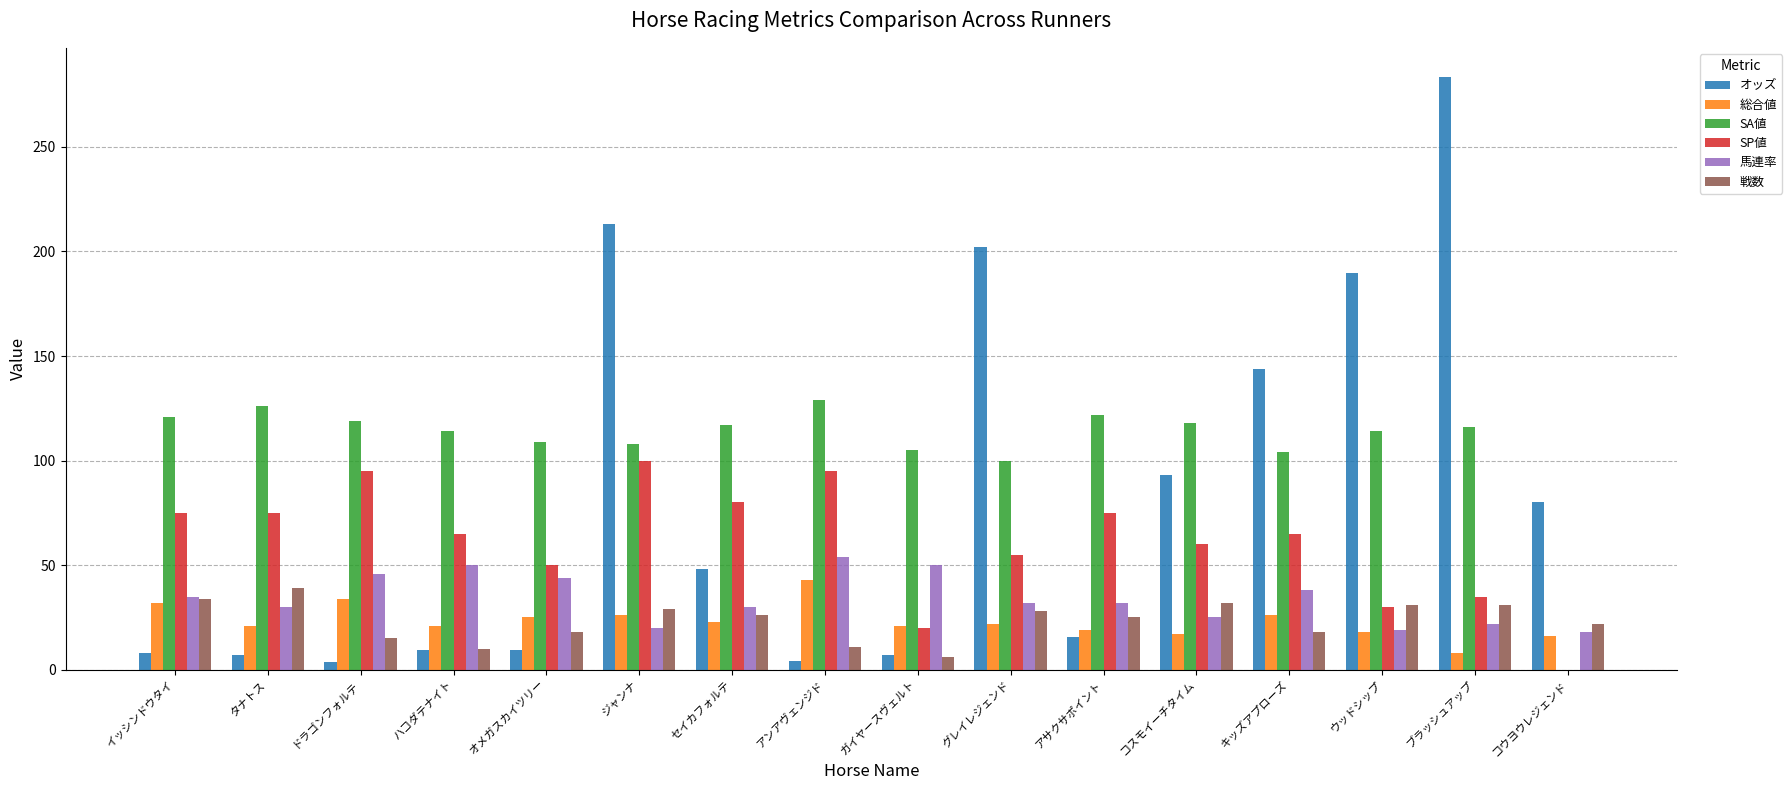

Which series has the largest total across all categories?

SA値